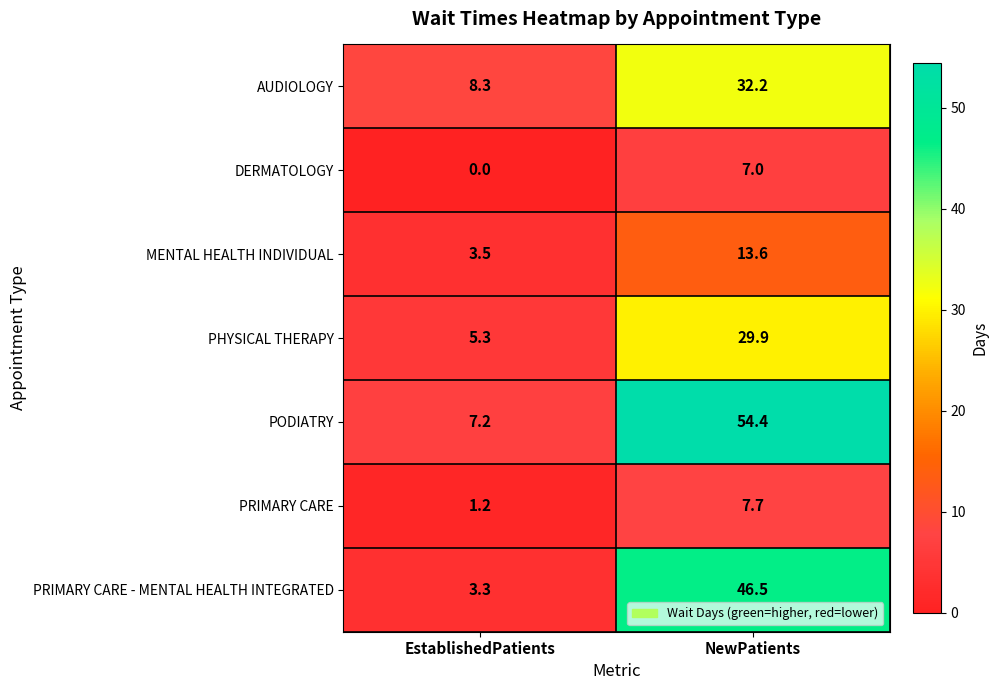

Reading left to right, what are all the values shown in this chart?

AUDIOLOGY: 8.3	32.2
DERMATOLOGY: 0.0	7.0
MENTAL HEALTH INDIVIDUAL: 3.5	13.6
PHYSICAL THERAPY: 5.3	29.9
PODIATRY: 7.2	54.4
PRIMARY CARE: 1.2	7.7
PRIMARY CARE - MENTAL HEALTH INTEGRATED: 3.3	46.5